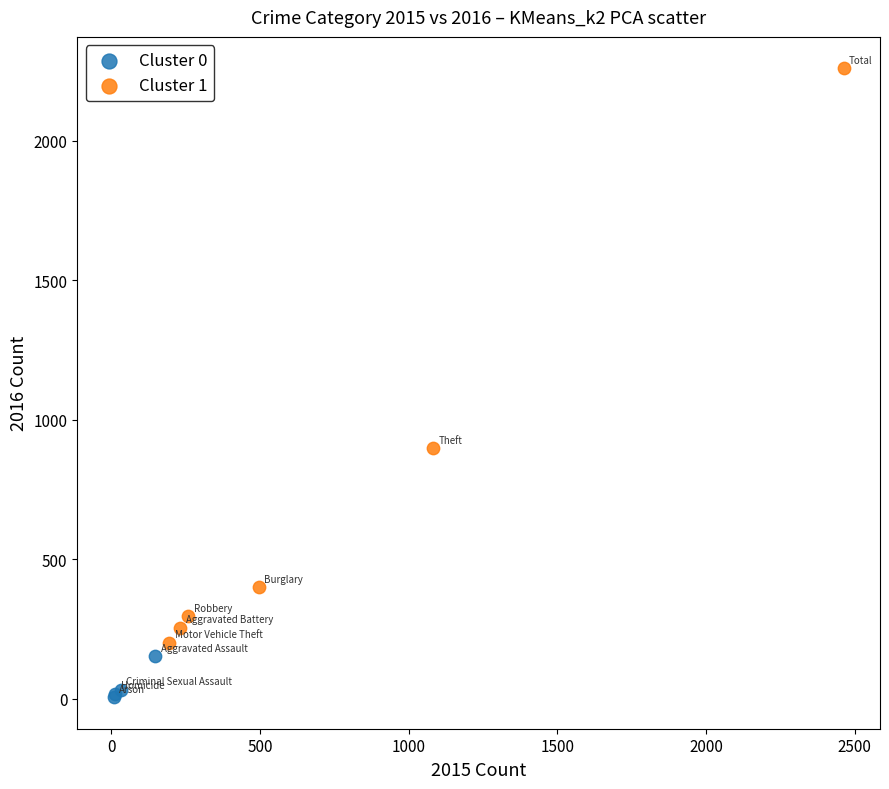

Which series reaches the minimum Y coordinate?

Cluster 0